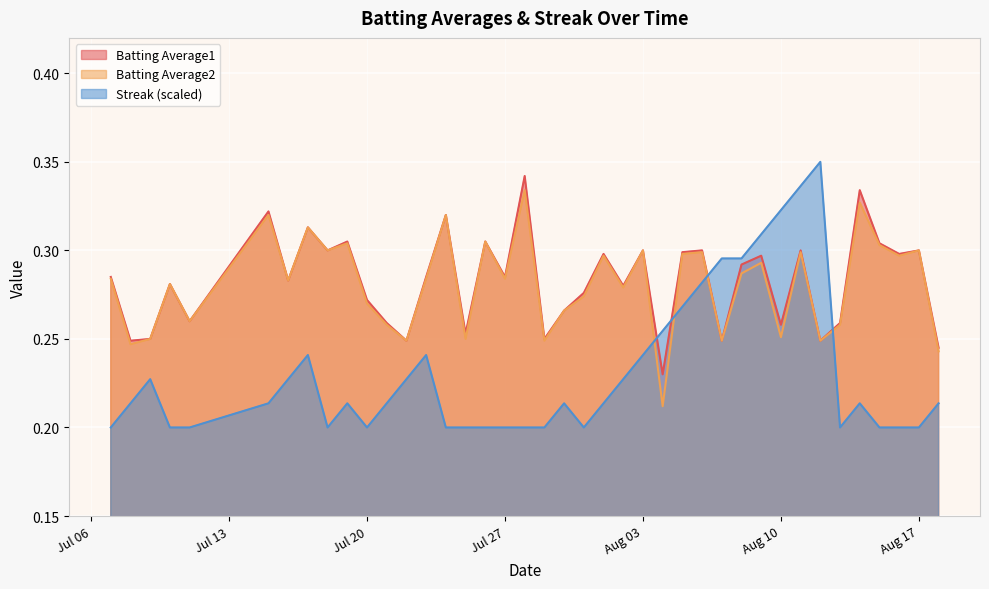

True or false: Batting Average2 and Batting Average1 intersect in this chart.

False